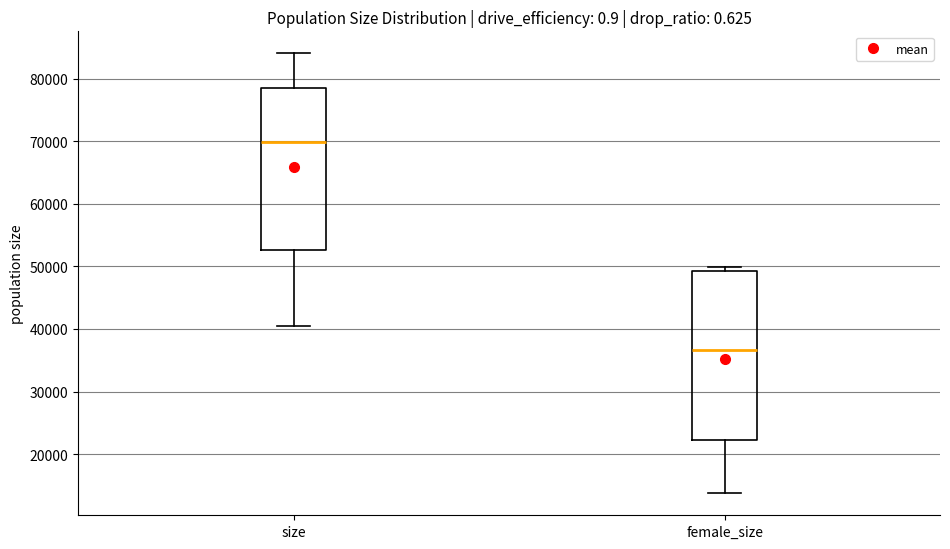

Reading left to right, transcribe this box plot: for each box, give where its median line is, the range the box spans, and where its two whiskers end, as read against the y-axis. The values are not printed on the chart, so give them approximately, as read against the axis.

size: median 70000, box 53000 to 78000, whiskers 40000 to 84000
female_size: median 37000, box 22000 to 49000, whiskers 14000 to 50000